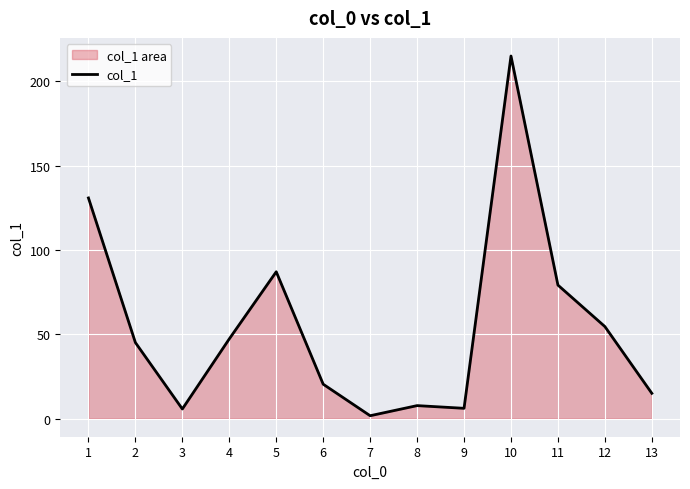

How many lines are shown in the chart?

1